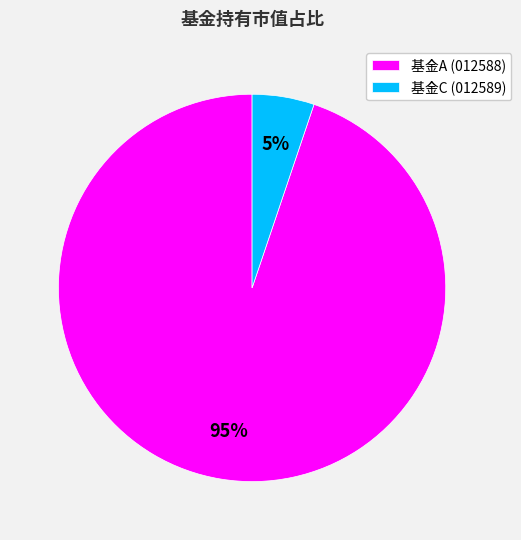

Which slice is the smallest?

基金C (012589)